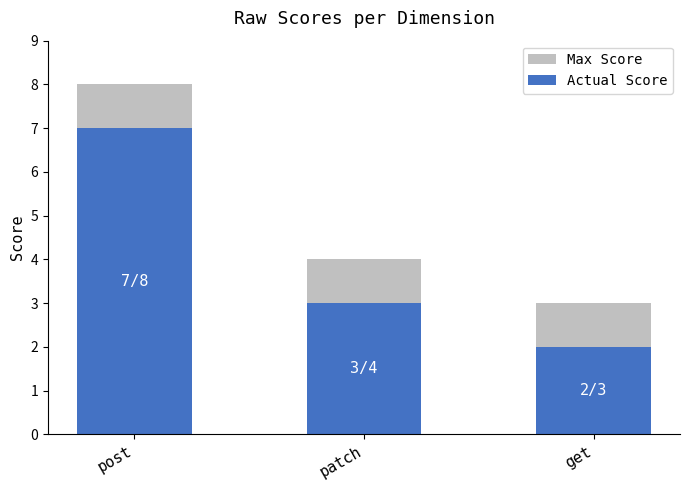

What is the total value across all series at get?

3